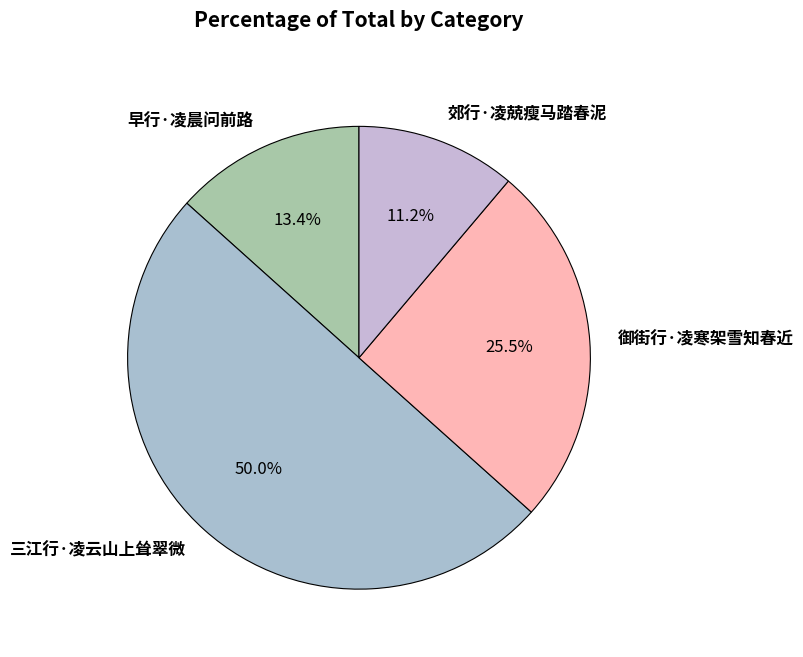

What is the majority slice?

三江行·凌云山上耸翠微